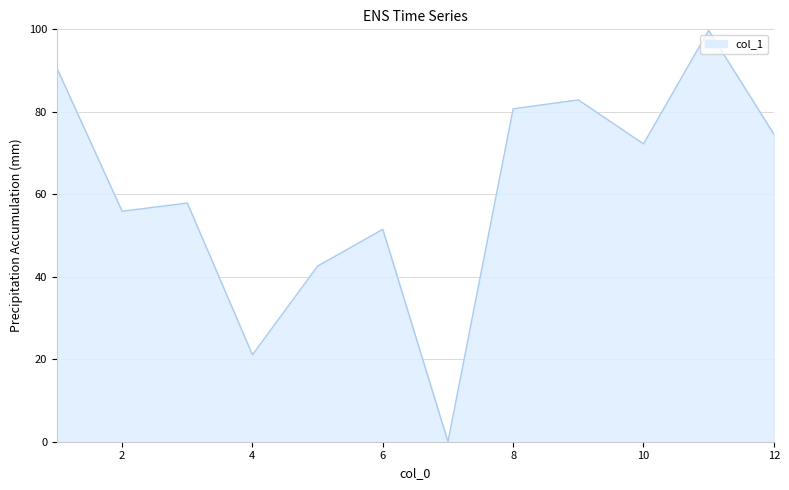

What is the greatest value displayed?

99.7